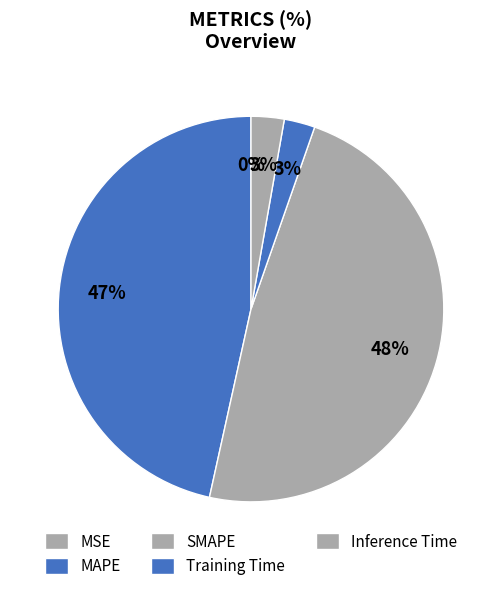

What percentage is NOT represented by MAPE?

53.5%